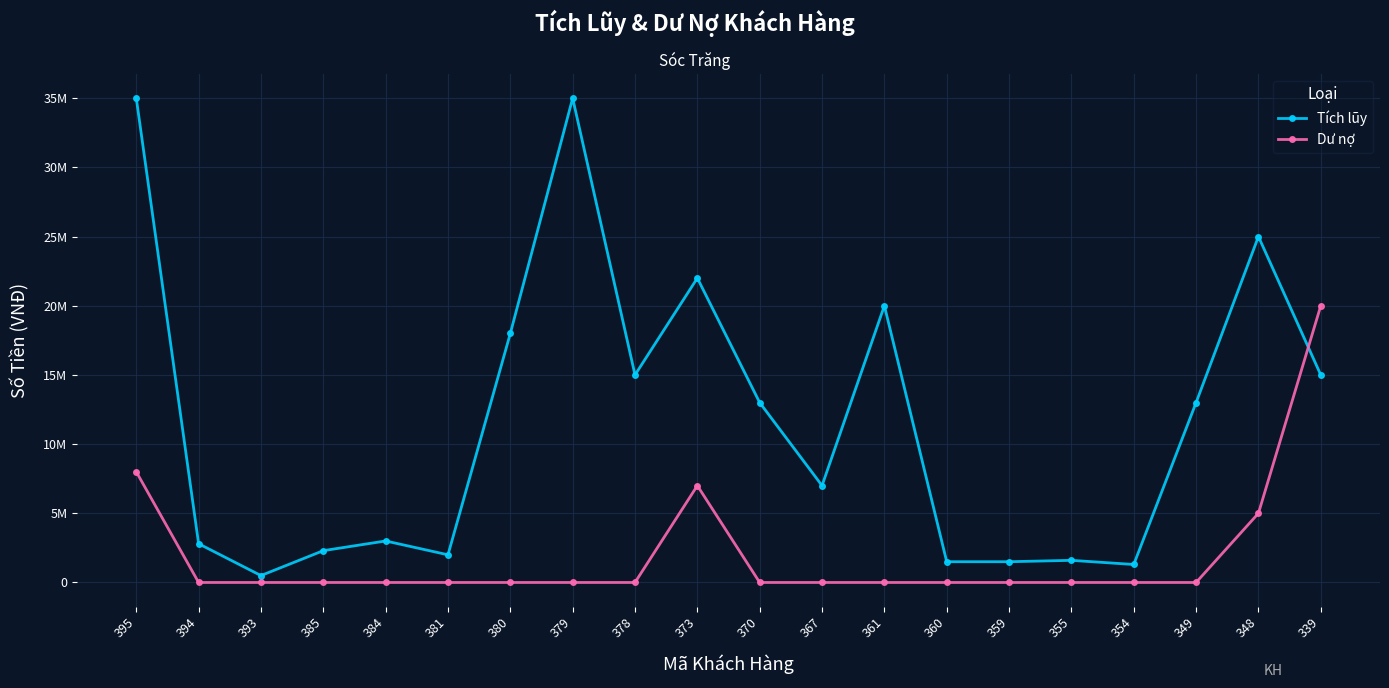

Rank the series at 381 from highest to lowest value.

Tích lũy, Dư nợ